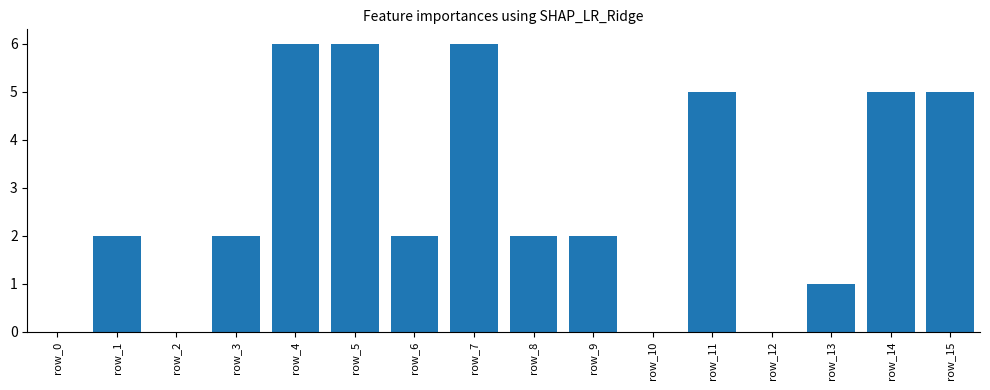

True or false: the data shows 2 at row_12.

False